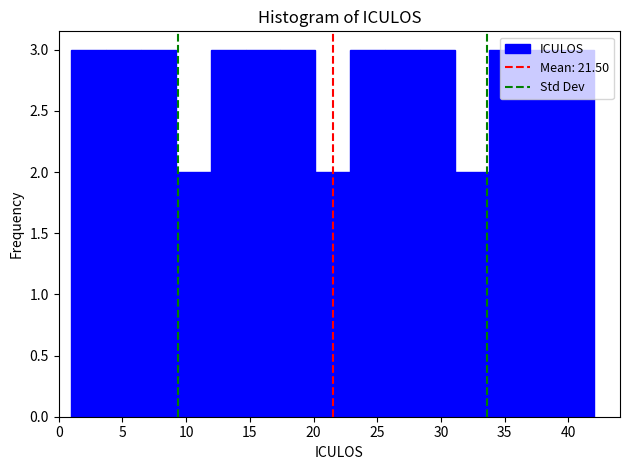

How tall is the bar that spans 28.5 to 31.0 on the x-axis? Neither the bar edges nor the heights are printed on the chart, so give them approximately, as read against the axes.

3